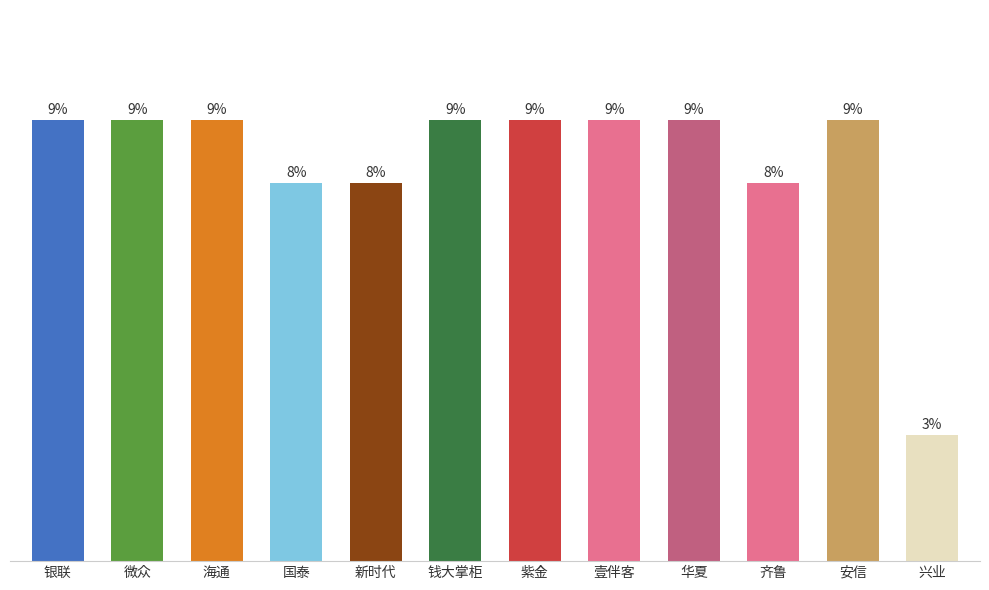

Is it true that the value at 紫金 is 7?

True